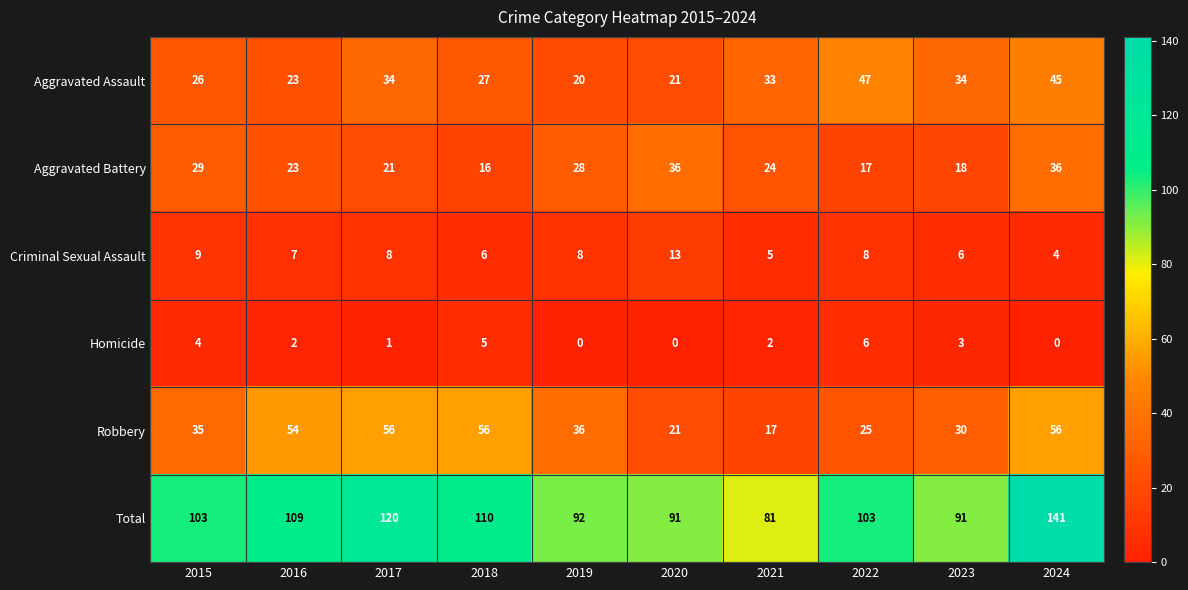

Where does the Aggravated Battery series first go above 24?

2015